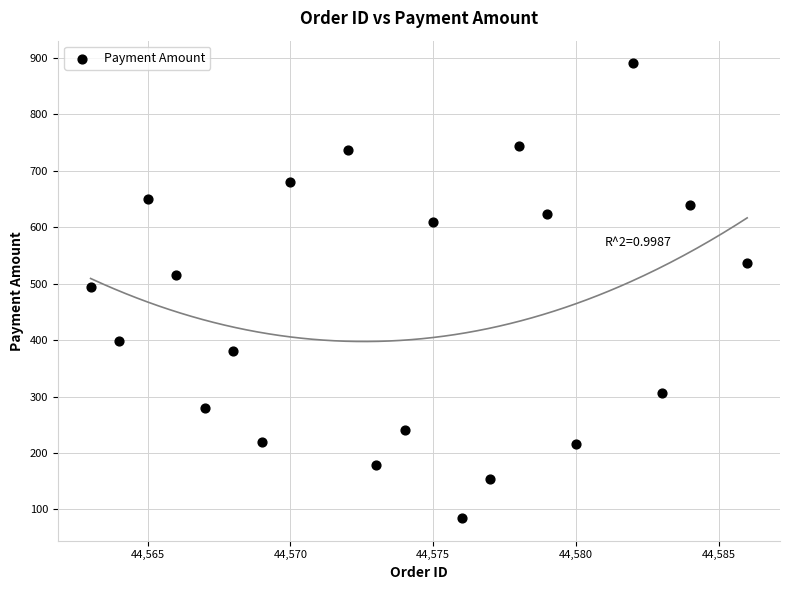

What is the range of Y values (max minus min)?

805.0